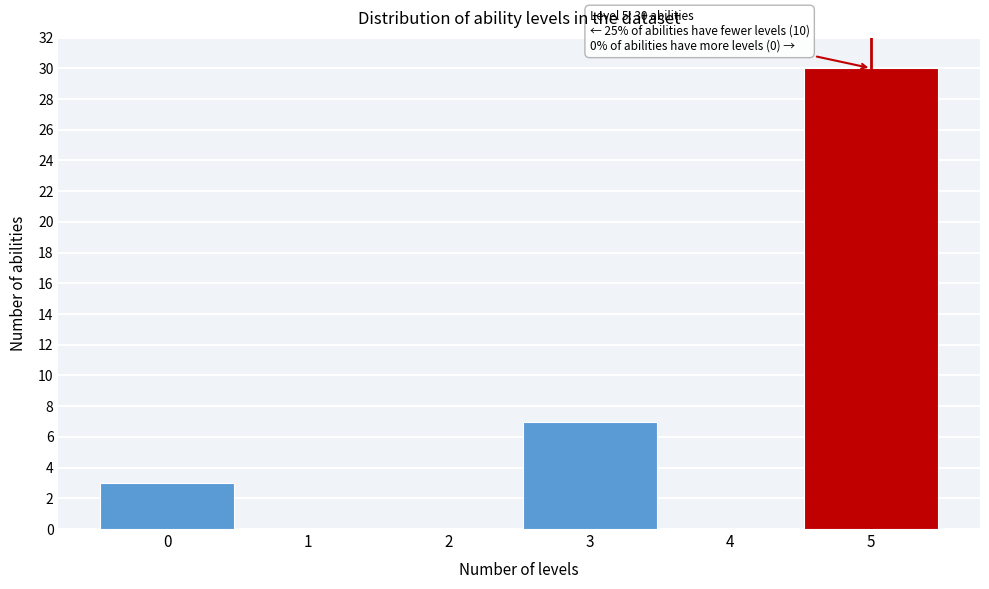

Over which range of the x-axis is the bar tallest?

4.5 to 5.5